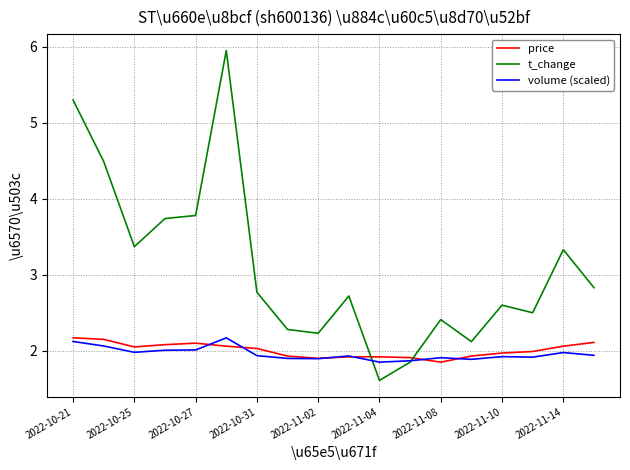

After their last crossing, which series has the higher values: price or t_change?

t_change